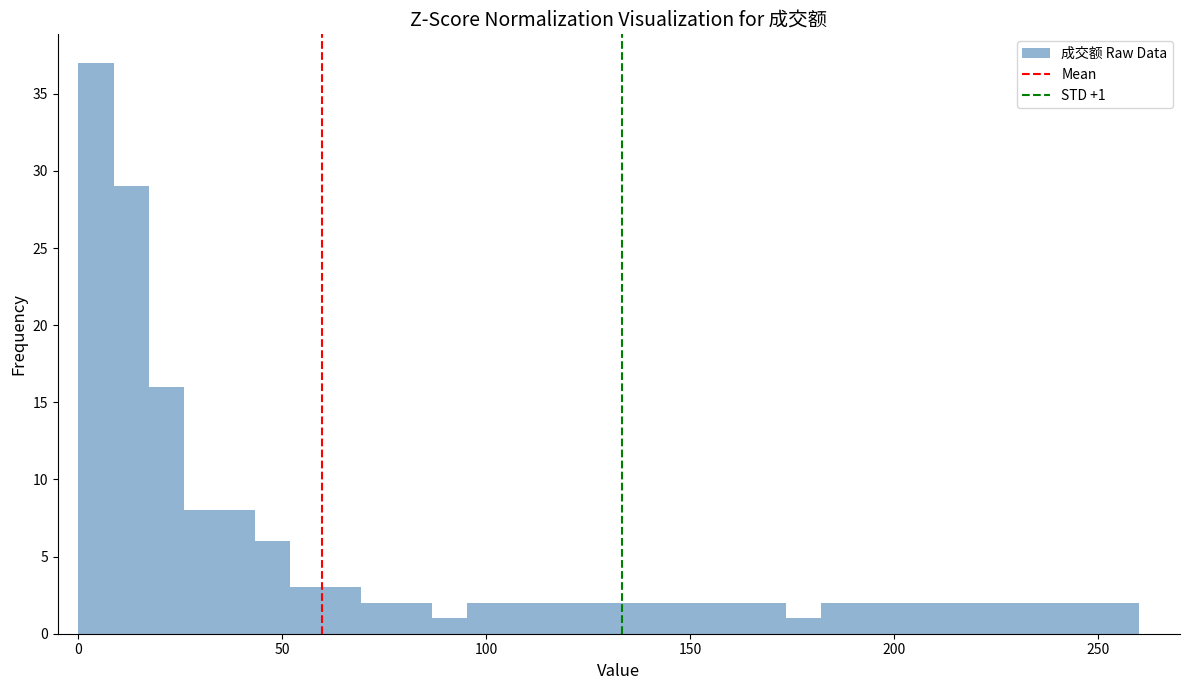

Around what value on the x-axis is the tallest bar? Give the approximate position of its centre, as read against the axis.

5